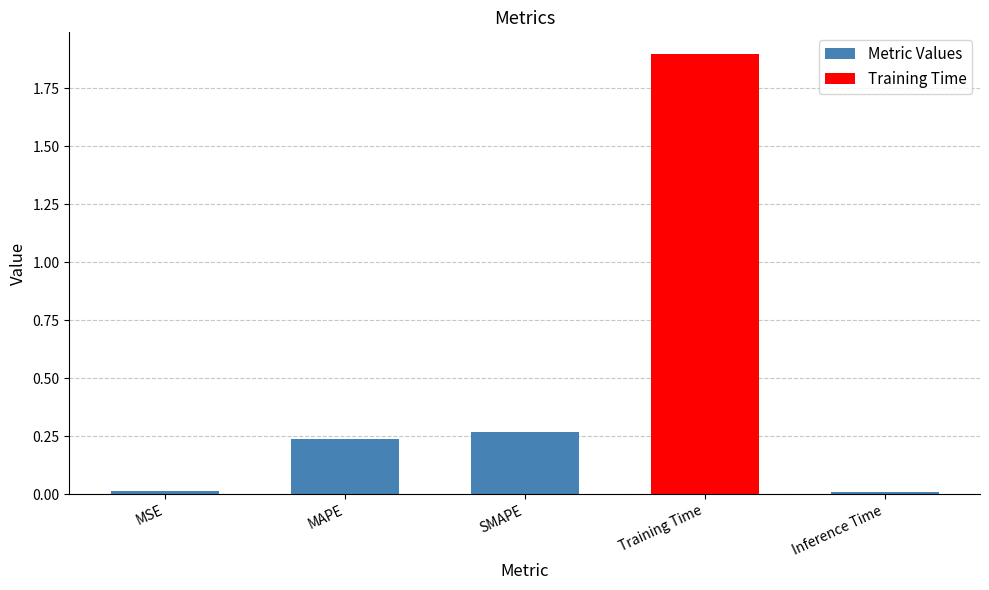

Which label corresponds to the largest value in the chart?

Training Time